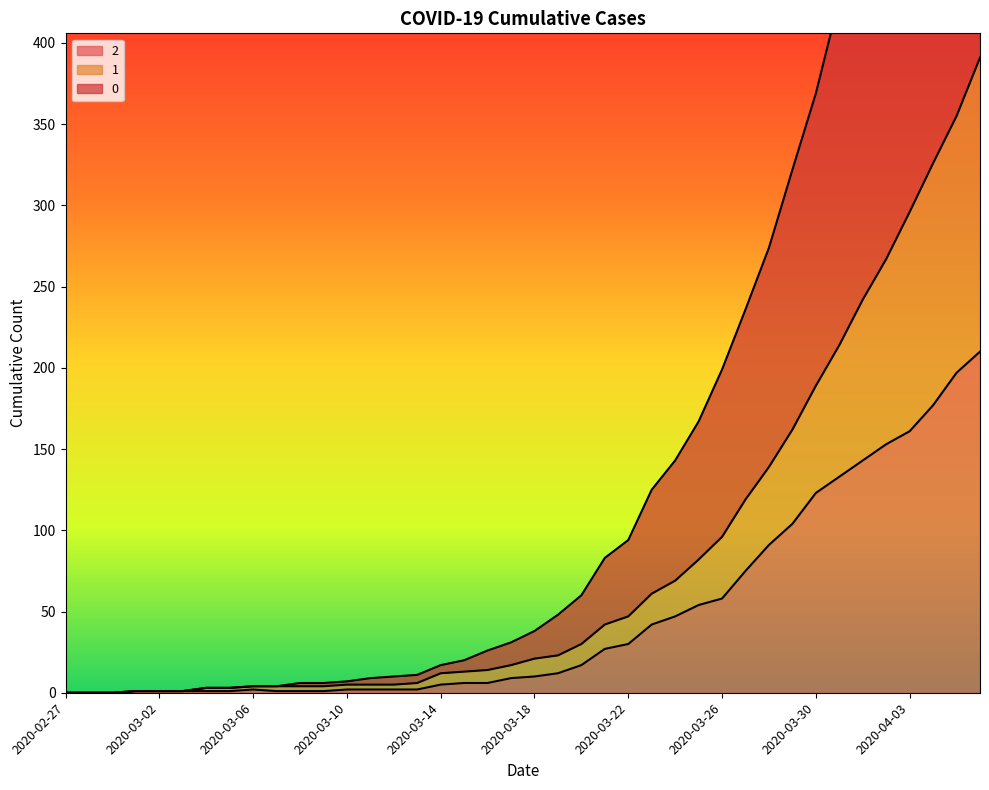

What is the difference between the 1 values at 2020-03-22 and 2020-04-02?

220